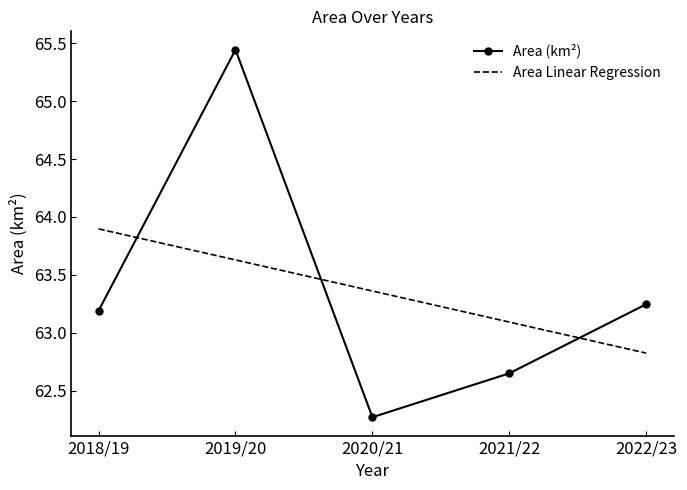

Rank the series at 2019/20 from lowest to highest value.

Area Linear Regression, Area (km²)